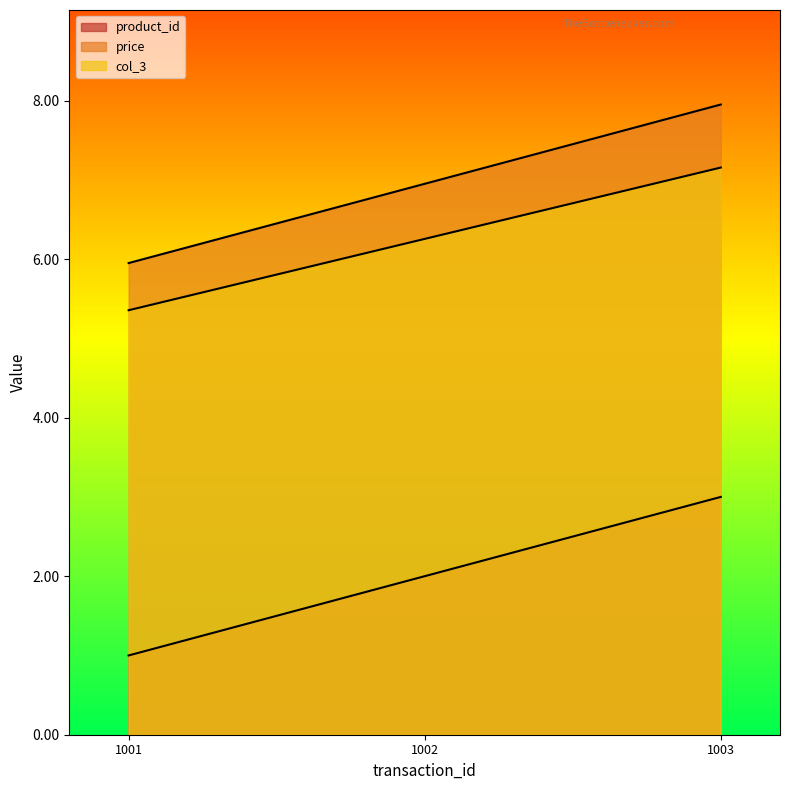

At 1003, list the series in order from largest to smallest.

price, col_3, product_id